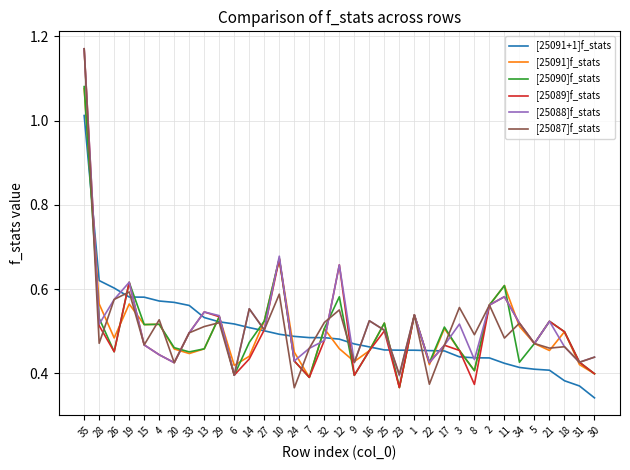

Does the chart have visible grid lines?

Yes